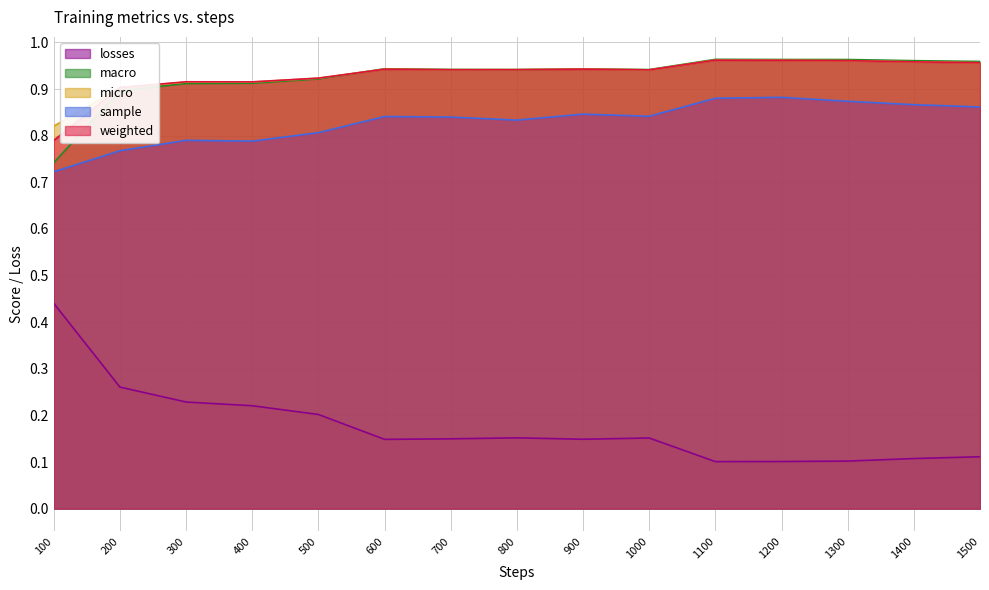

How many losses values are between 0 and 1?

15